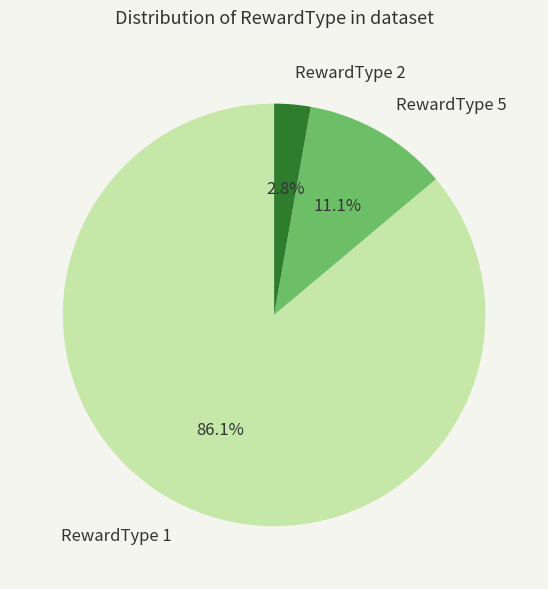

What is the largest slice in the pie chart?

RewardType 1